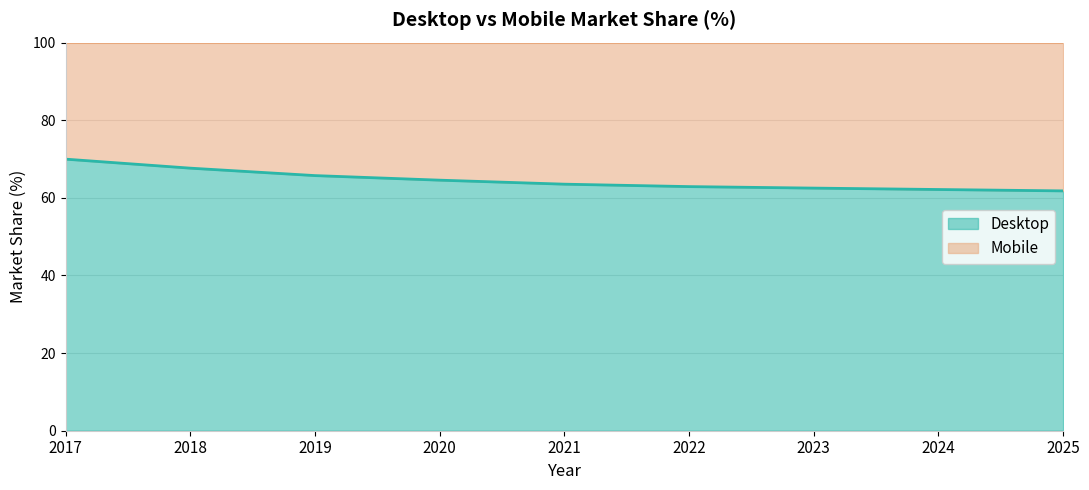

What is the greatest value displayed?

70.0